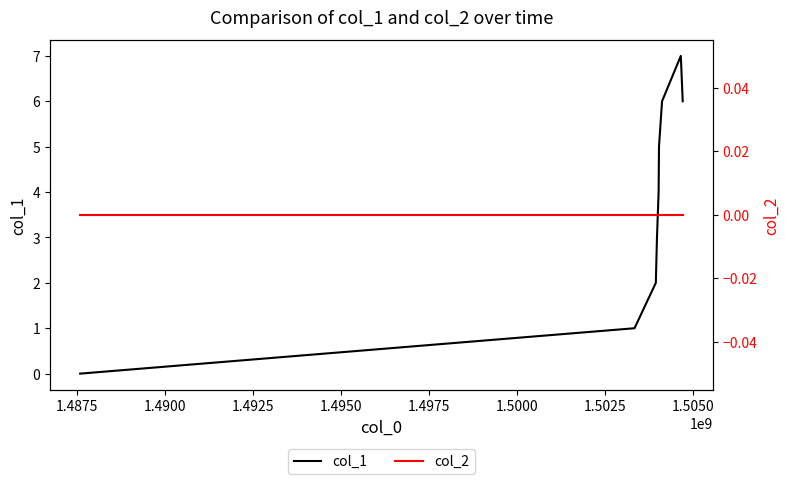

True or false: col_2 has a value of 0 at 1.4875.

True